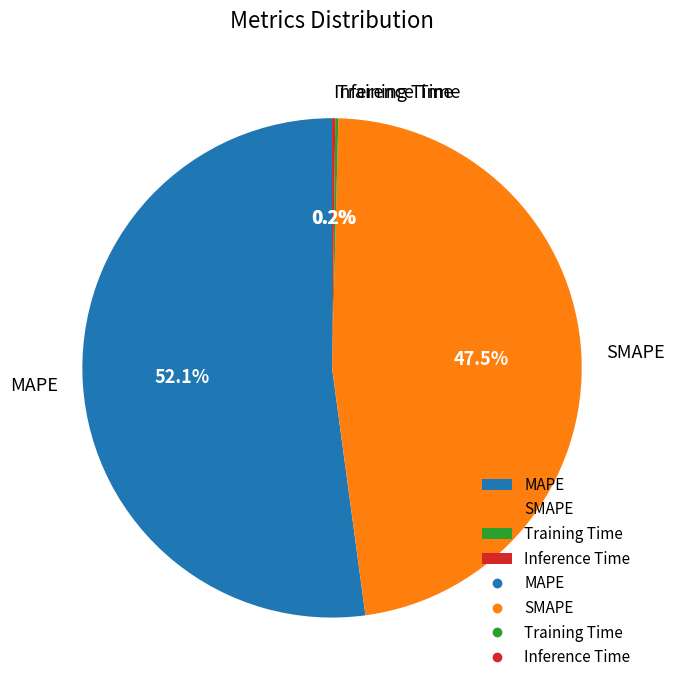

What is the majority slice?

MAPE